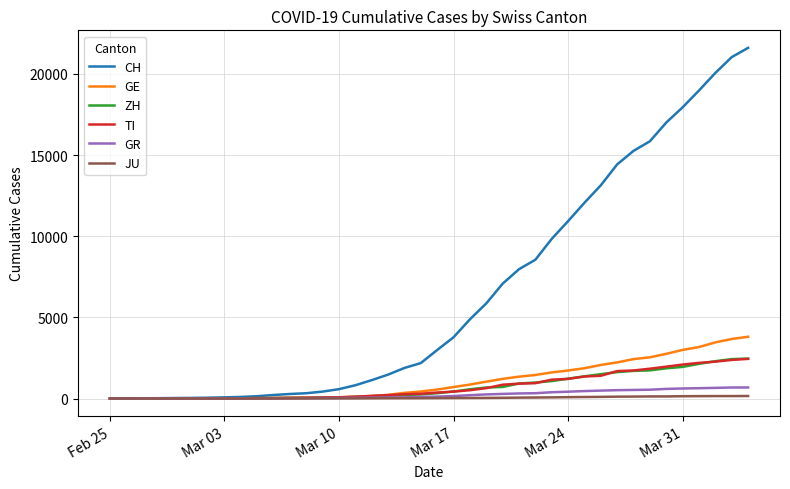

What is the maximum value for GR?

680